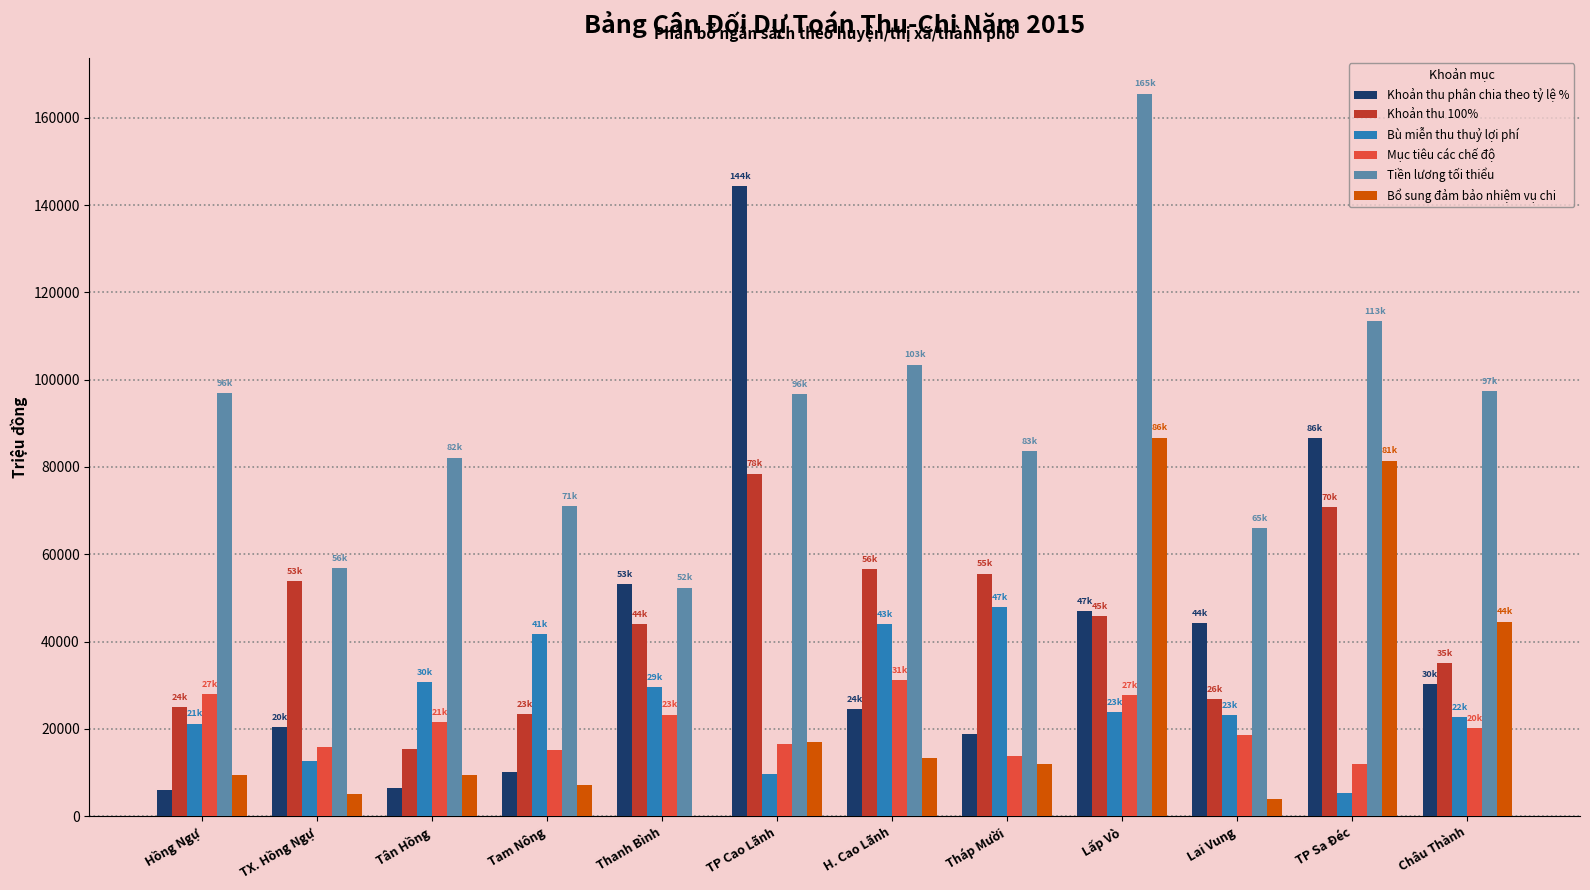

Which category has the highest value across all series?

Lấp Vò